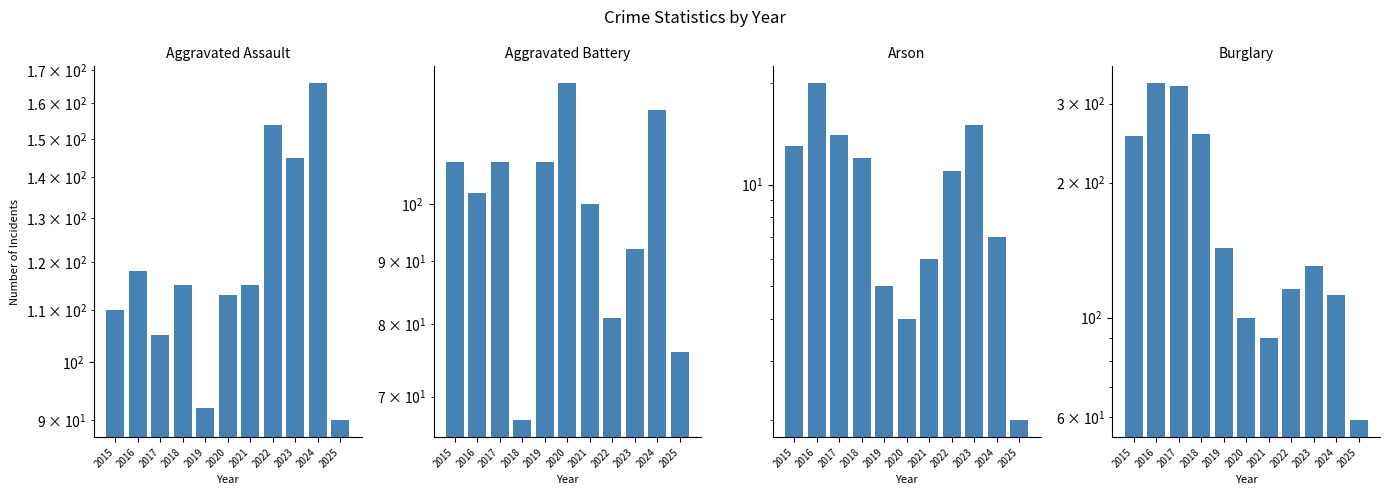

What is the sum of all Arson values?

109